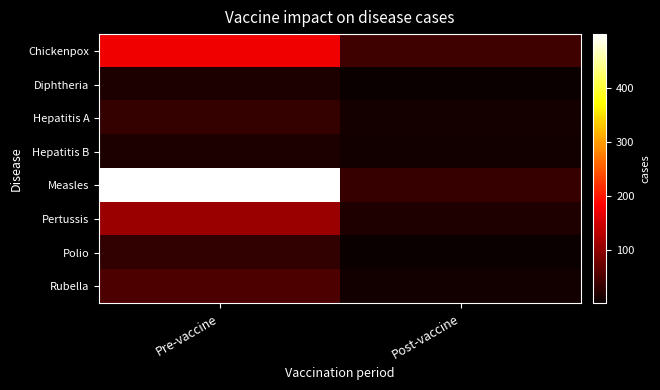

Reading left to right, transcribe all the data shown in this chart.

Chickenpox: Pre-vaccine=174	Post-vaccine=40
Diphtheria: Pre-vaccine=16	Post-vaccine=1
Hepatitis A: Pre-vaccine=34	Post-vaccine=10
Hepatitis B: Pre-vaccine=16	Post-vaccine=8
Measles: Pre-vaccine=499	Post-vaccine=36
Pertussis: Pre-vaccine=109	Post-vaccine=17
Polio: Pre-vaccine=31	Post-vaccine=1
Rubella: Pre-vaccine=50	Post-vaccine=7